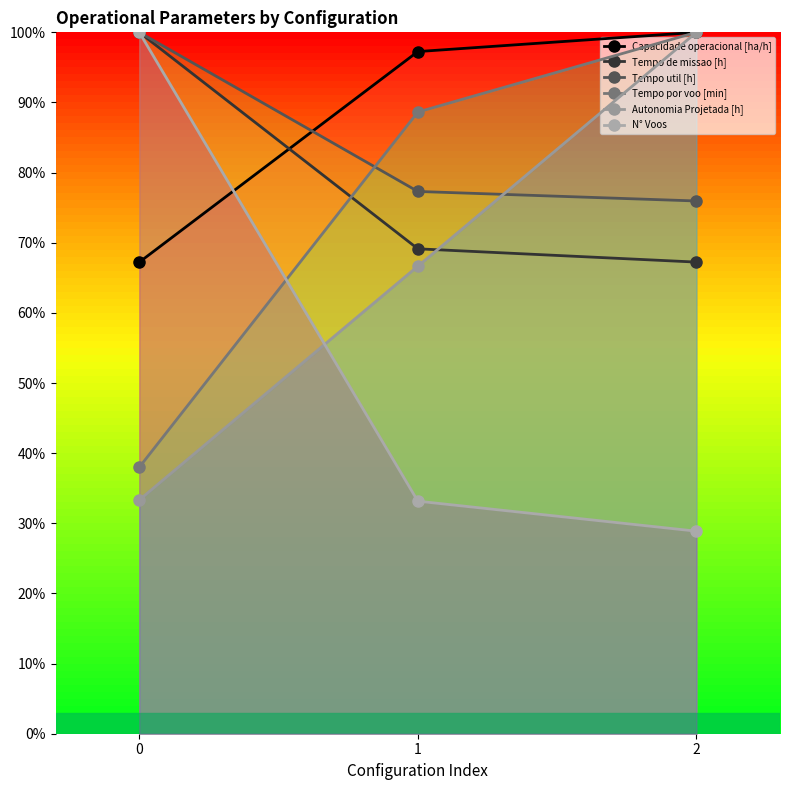

The value of Capacidade operacional [ha/h] at 0 is 67.2. True or false?

True